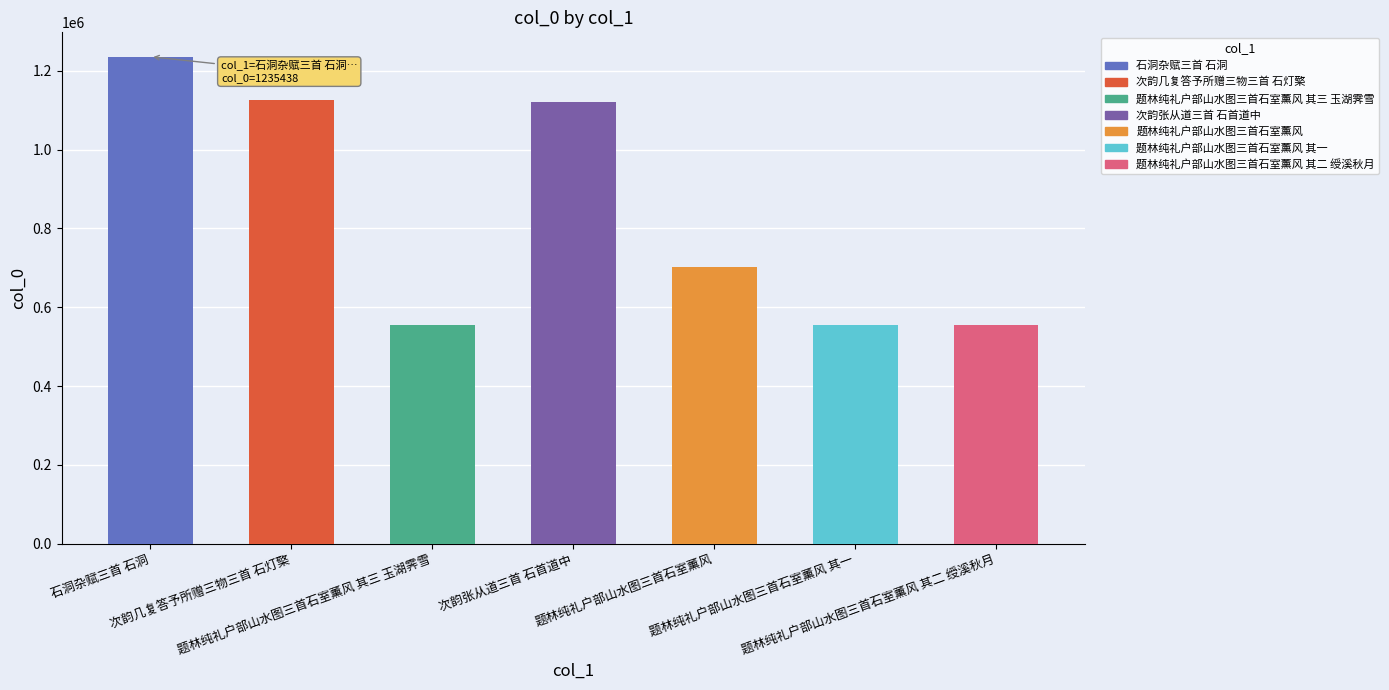

Does the chart contain any negative values?

No